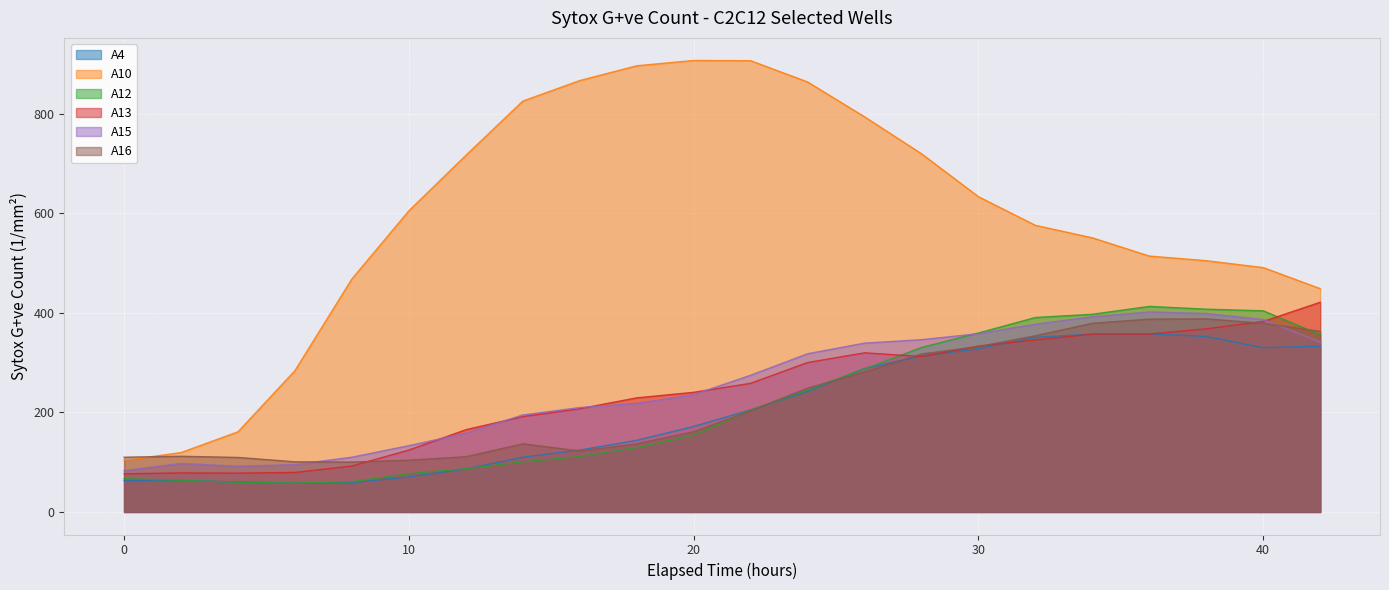

How many intersections are there between A12 and A15?

1